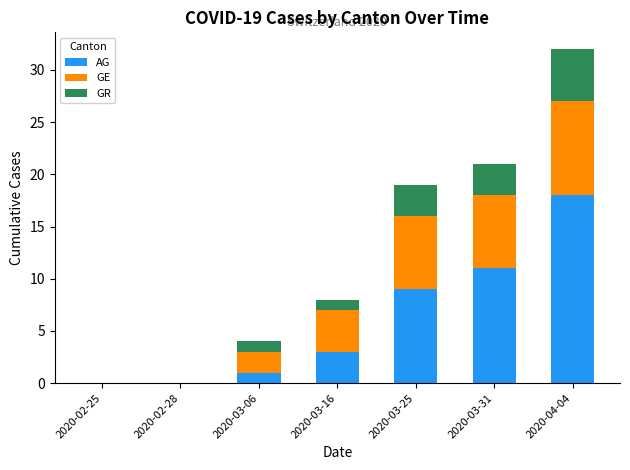

True or false: AG has a value of 3 at 2020-03-16.

True